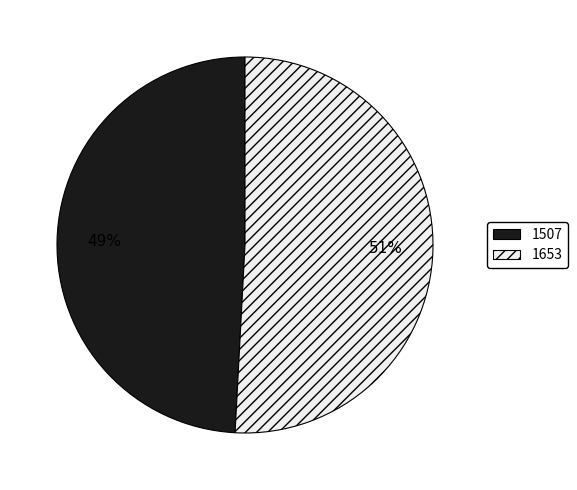

Which category accounts for the majority?

1653